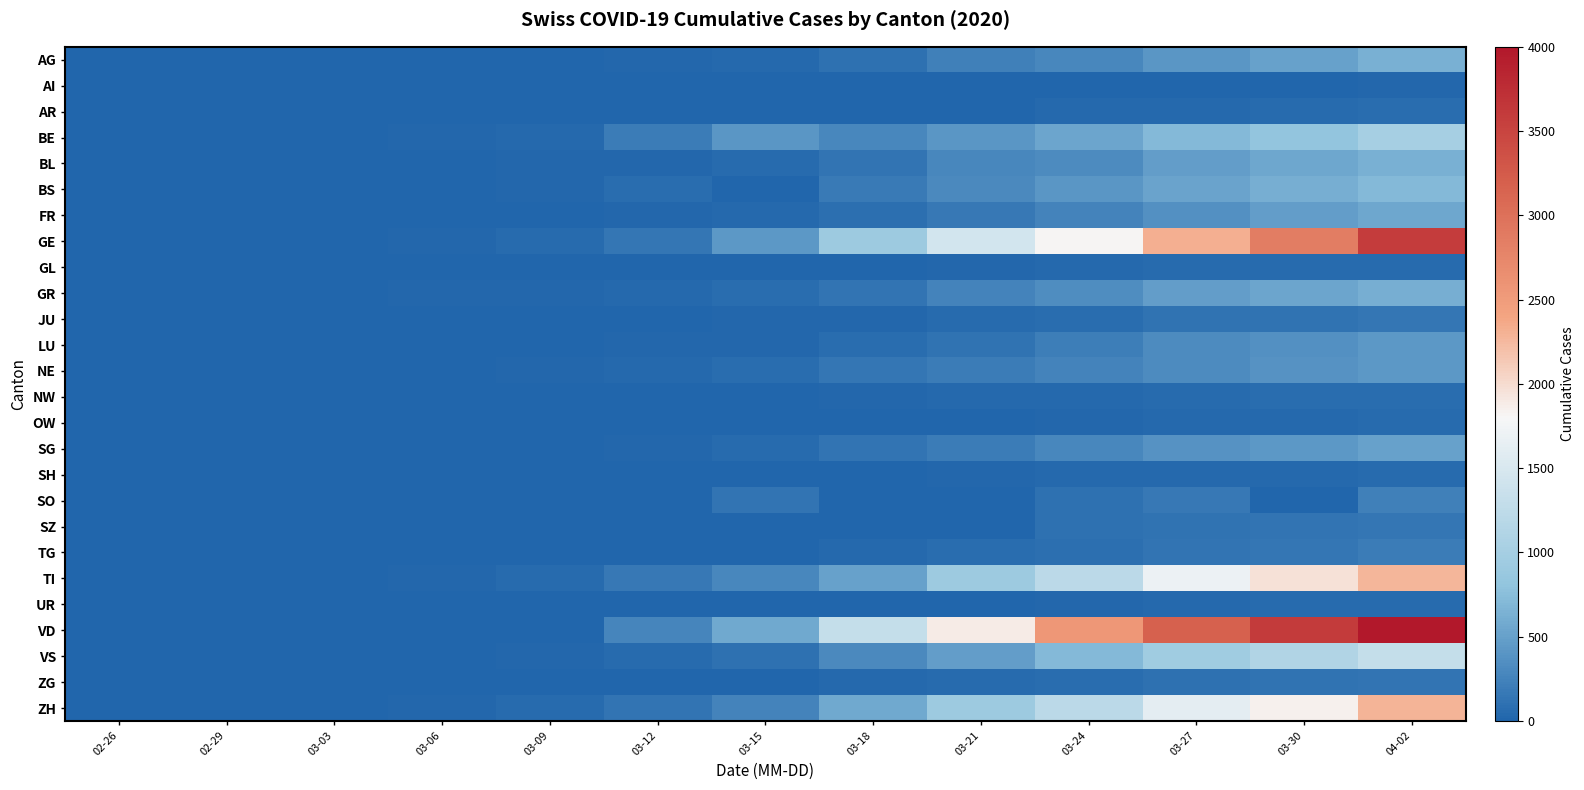

Which series has the largest total across all categories?

VD